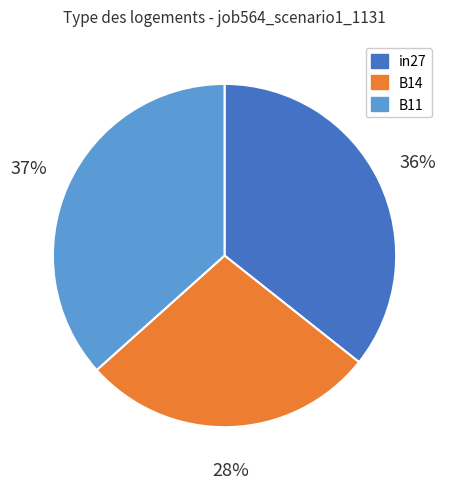

Is B11 the majority of the pie?

No